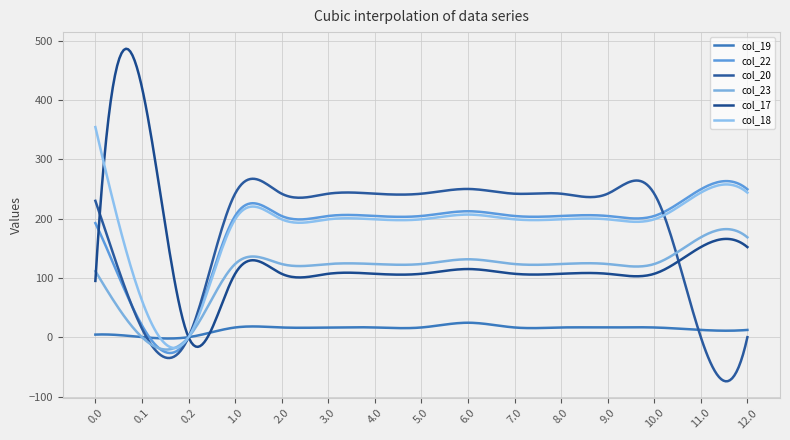

Reading right to left, what are all the values shown in this chart?

col_19: 12.2	12.2	16.4	16.4	16.4	16.4	24.4	16.4	16.4	16.4	16.4	16.4	0.0	0.2	4.4
col_22: 249.3	249.3	204.3	204.3	204.3	204.3	212.3	204.3	204.3	204.3	204.3	204.3	0.0	19.9	192.3
col_20: 0.0	0.0	241.9	241.9	241.9	241.9	249.9	241.9	241.9	241.9	241.9	241.9	0.0	14.5	229.9
col_23: 168.3	168.3	123.3	123.3	123.3	123.3	131.3	123.3	123.3	123.3	123.3	123.3	0.0	0.0	111.3
col_17: 151.8	151.8	106.8	106.8	106.8	106.8	114.8	106.8	106.8	106.8	106.8	106.8	0.0	421.0	94.8
col_18: 243.7	243.7	198.7	198.7	198.7	198.7	206.7	198.7	198.7	198.7	198.7	198.7	0.0	61.8	354.1